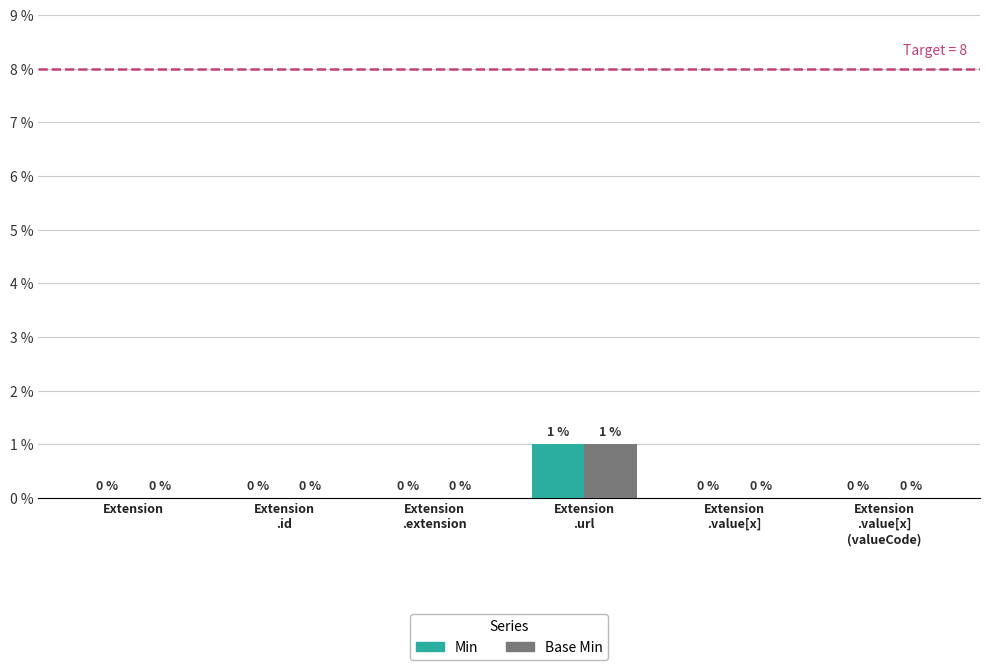

The Min series shows 0 at Extension
.id. True or false?

True